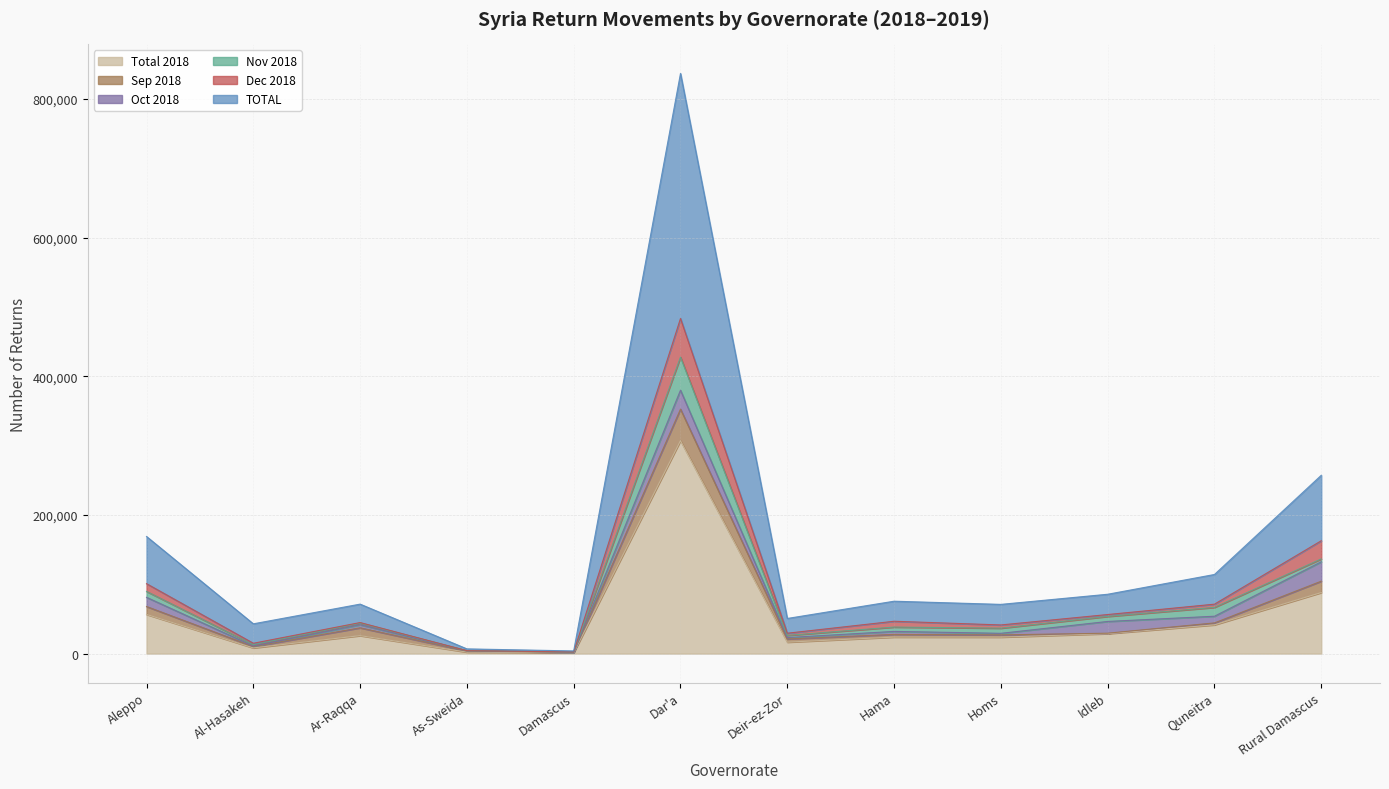

True or false: TOTAL and Dec 2018 intersect in this chart.

False